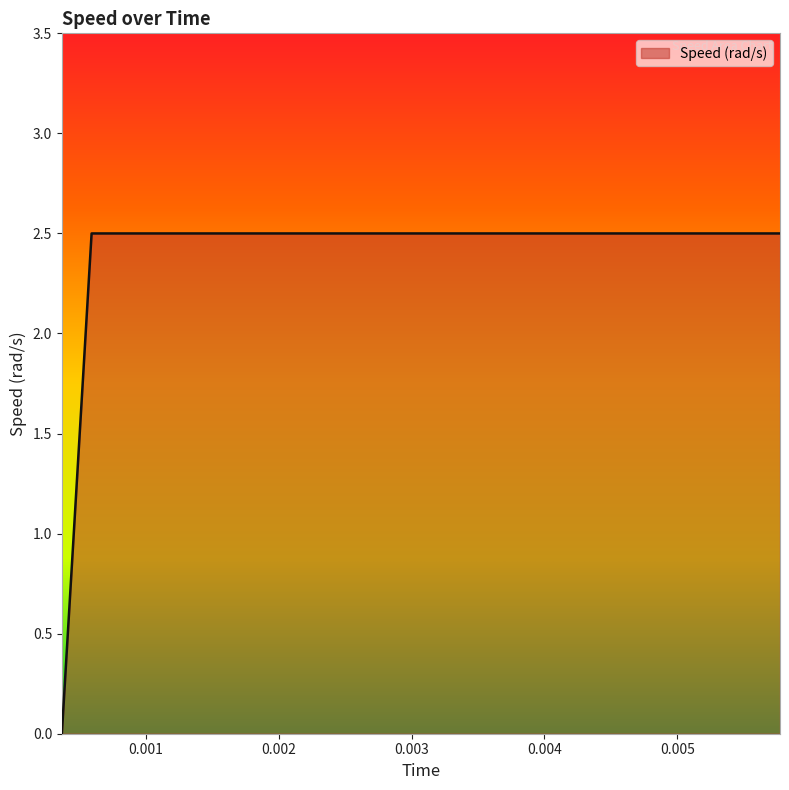

What is the difference between the maximum and minimum values?

2.5